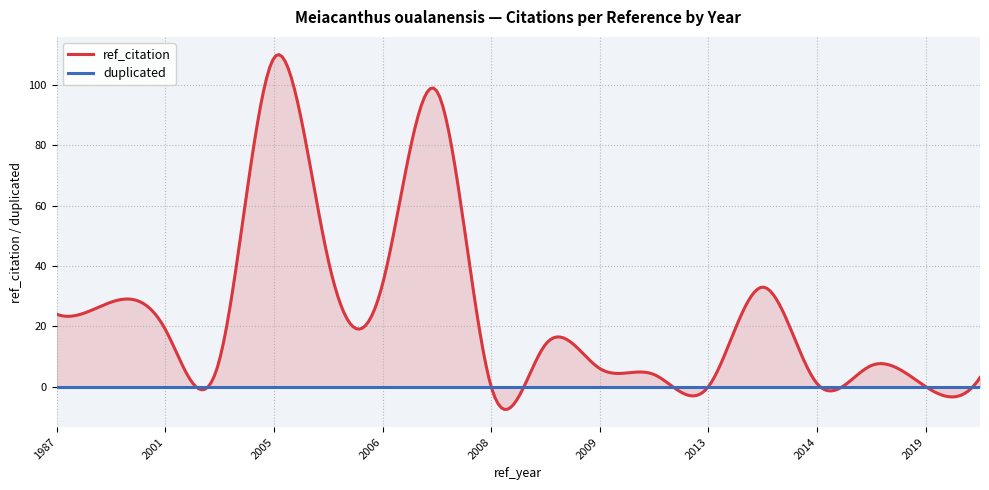

What is the total value across all series at 2005?

109